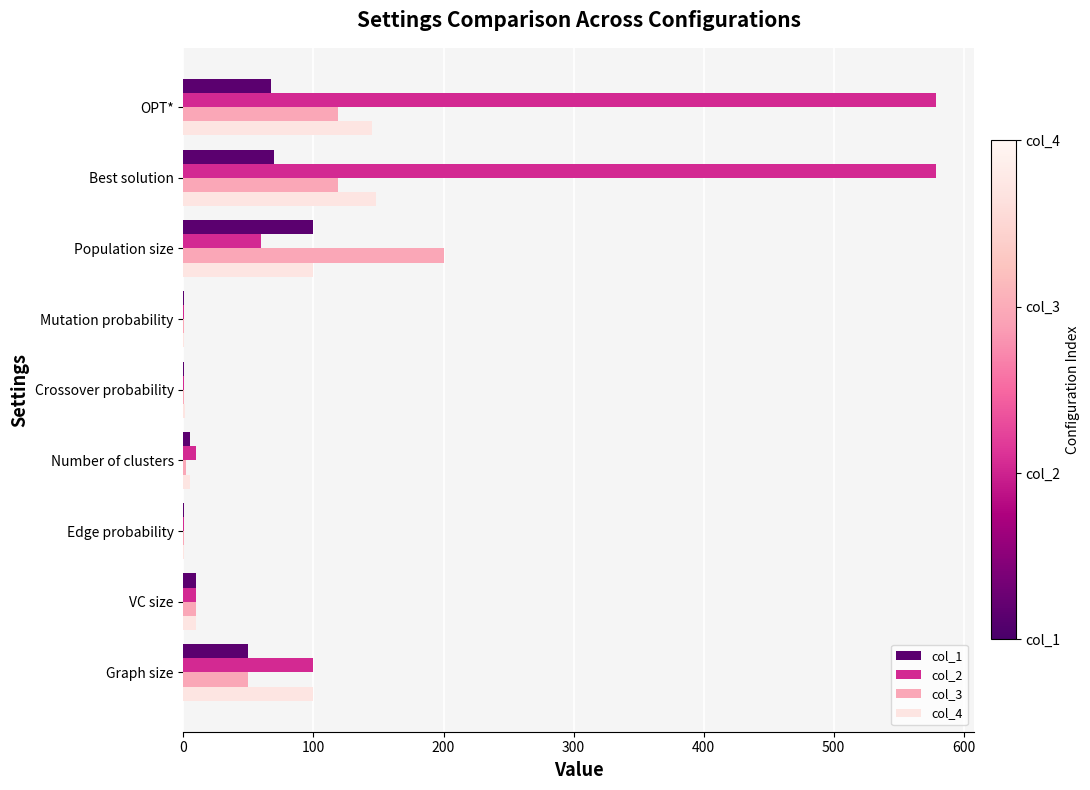

What is the maximum value shown in the chart?

579.0